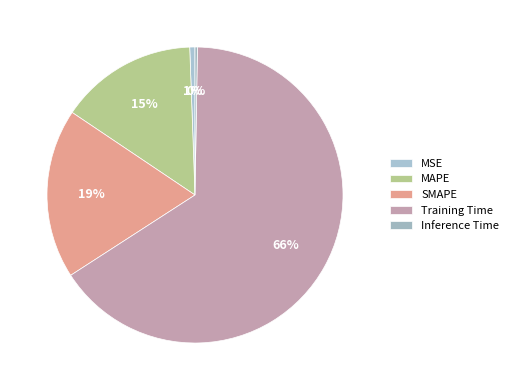

Rank the categories by value from highest to lowest.

Training Time, SMAPE, MAPE, MSE, Inference Time